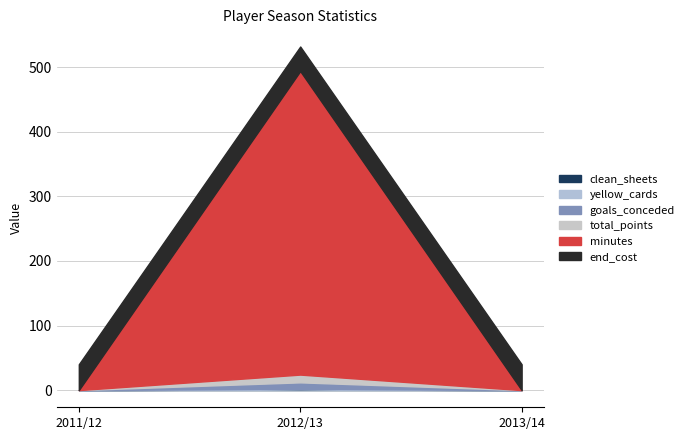

Which category has the lowest value in the total_points series?

2011/12